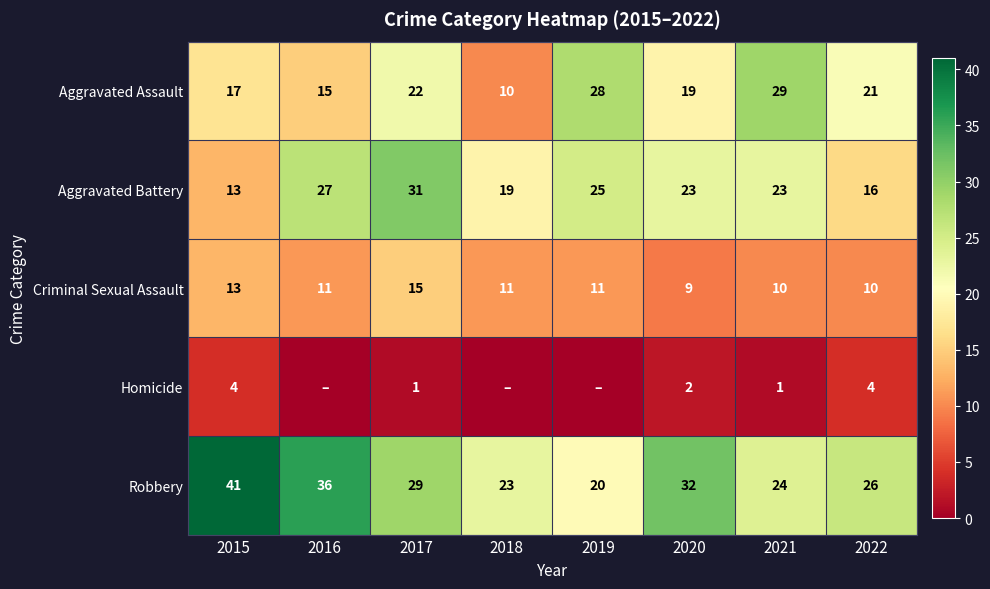

How many categories are shown in the chart?

8